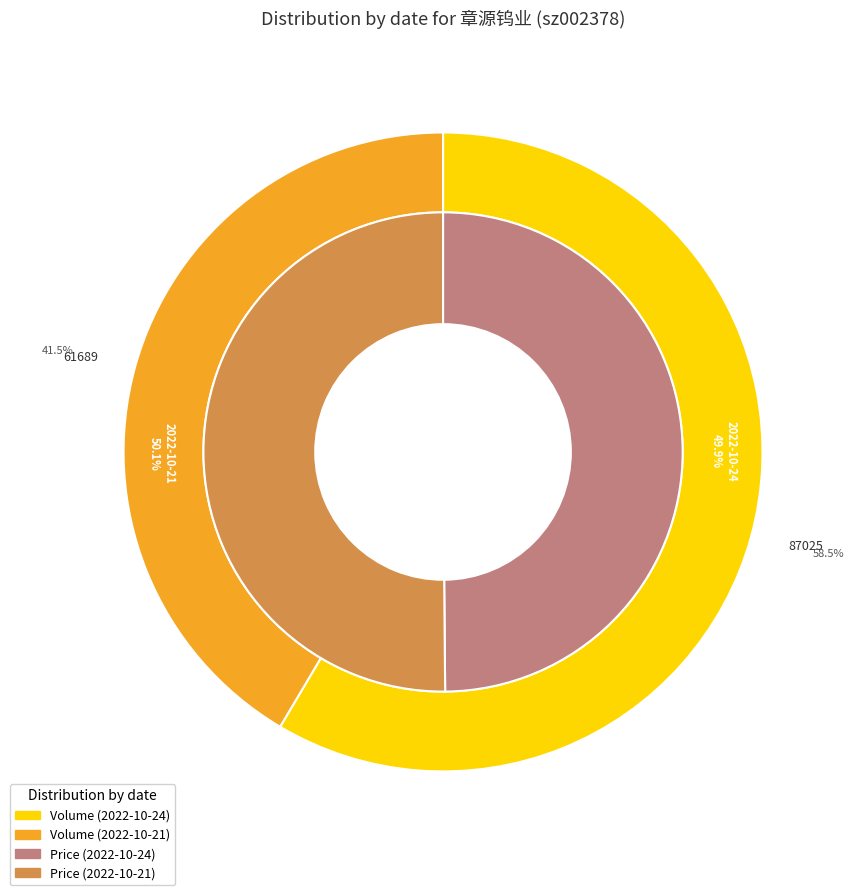

Between 2022-10-21 and 2022-10-24, which is larger?

2022-10-24